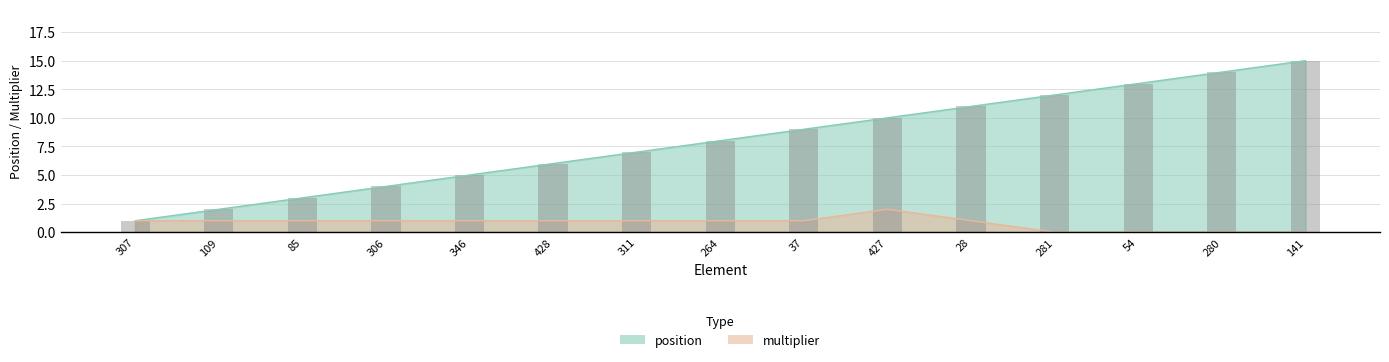

Which label corresponds to the smallest value in the chart?

281